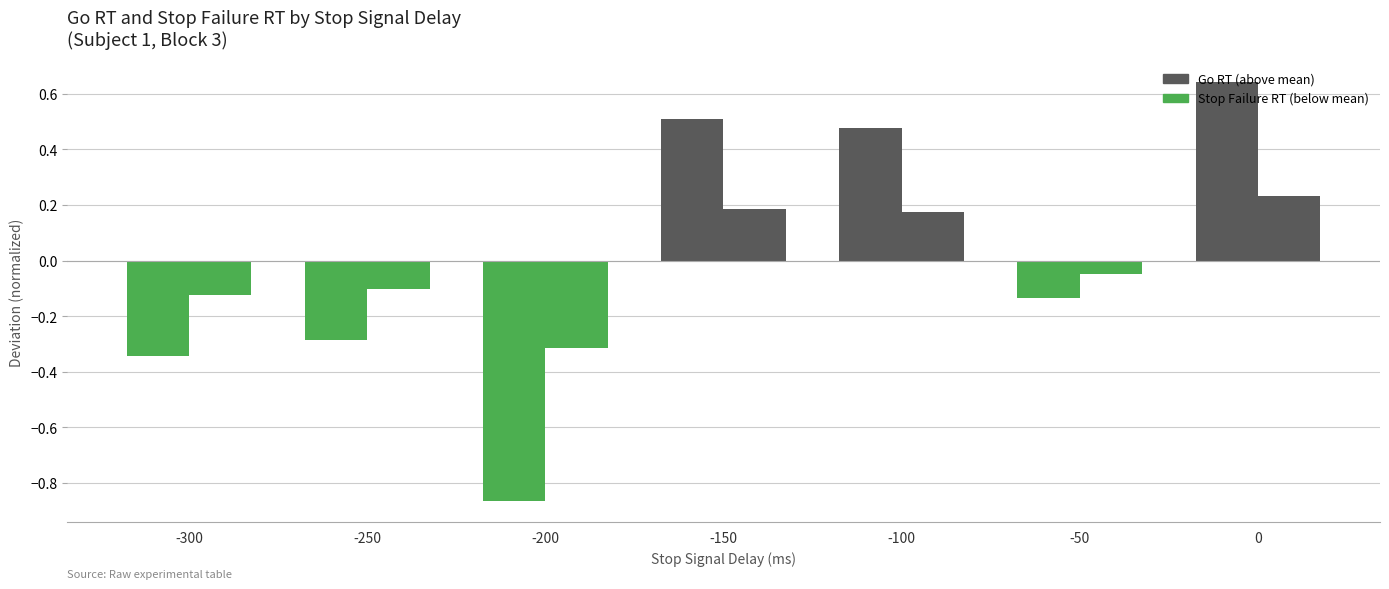

Reading left to right, transcribe all the data shown in this chart.

Go RT (deviation): -300=-0.3	-250=-0.3	-200=-0.9	-150=0.5	-100=0.5	-50=-0.1	0=0.6
Stop Failure RT (deviation): -300=-0.1	-250=-0.1	-200=-0.3	-150=0.2	-100=0.2	-50=-0.0	0=0.2